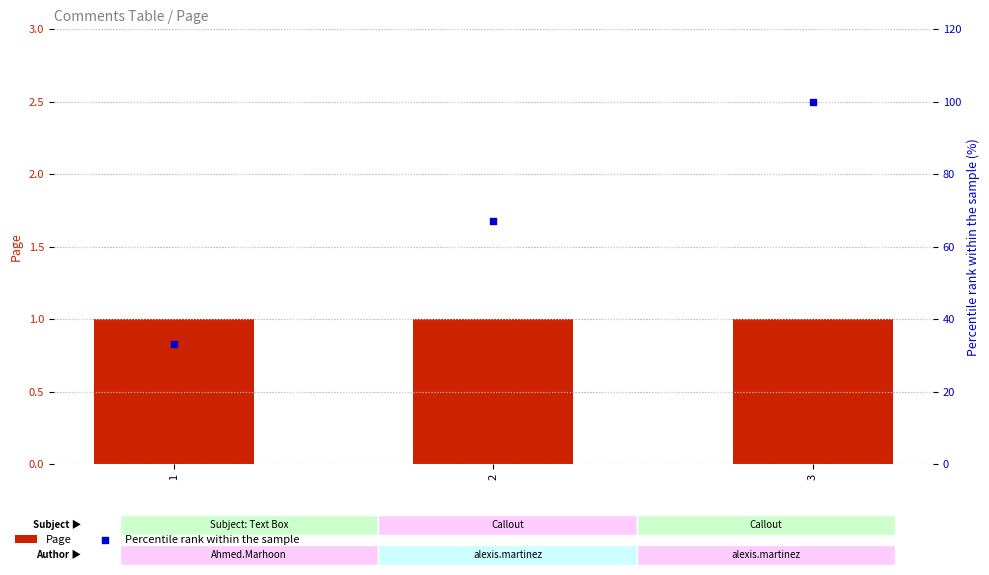

Which series has the largest Y range (max minus min)?

Percentile rank within the sample